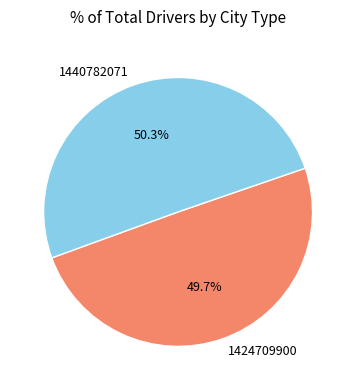

Between 1424709900 and 1440782071, which is larger?

1440782071